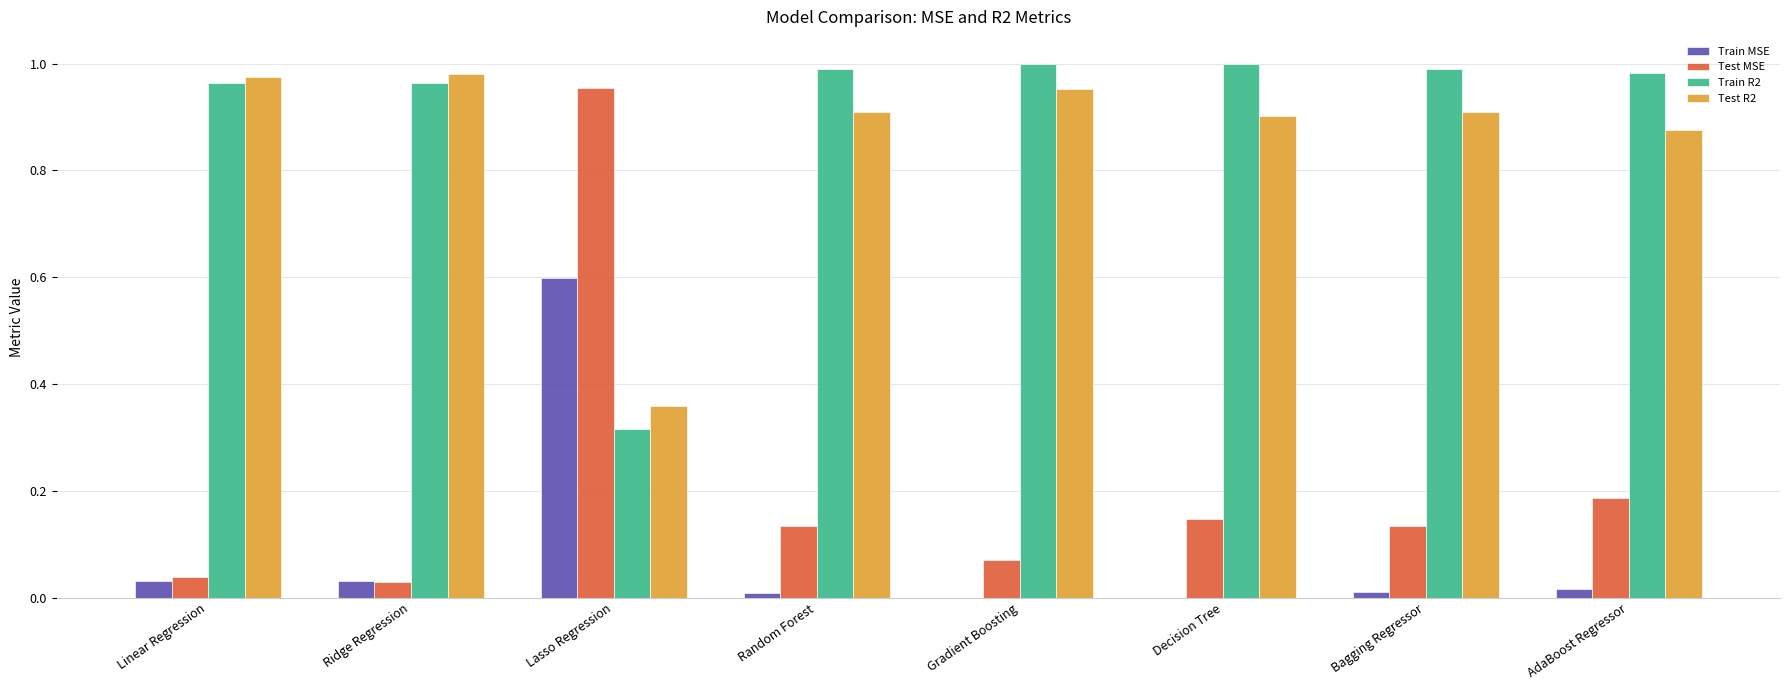

The value of Train MSE at Linear Regression is 0.1. True or false?

False